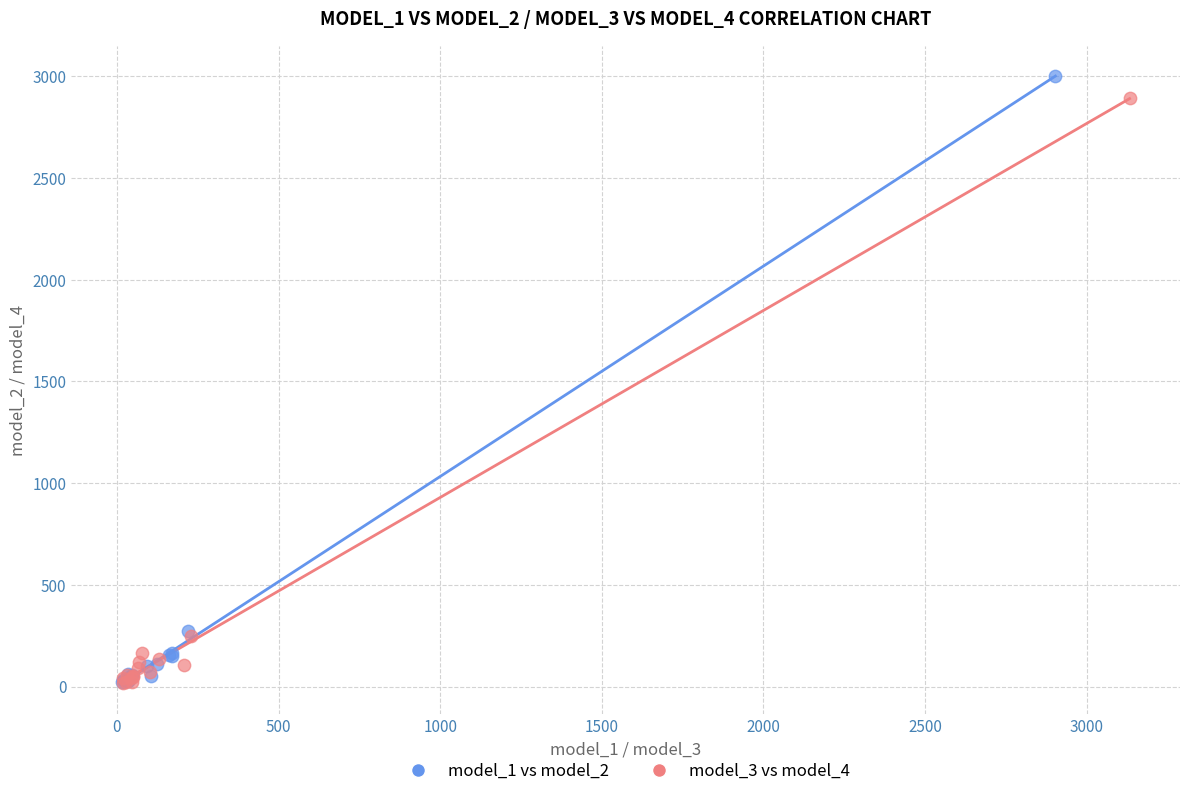

What are all the series names shown in the legend?

model_1 vs model_2, model_3 vs model_4